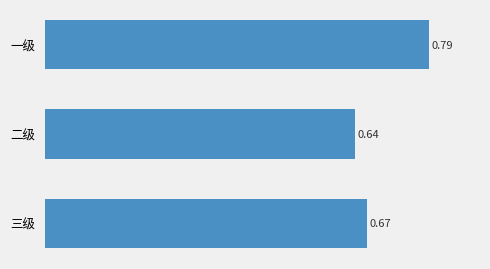

What is the label of the 2nd bar from the bottom?

二级